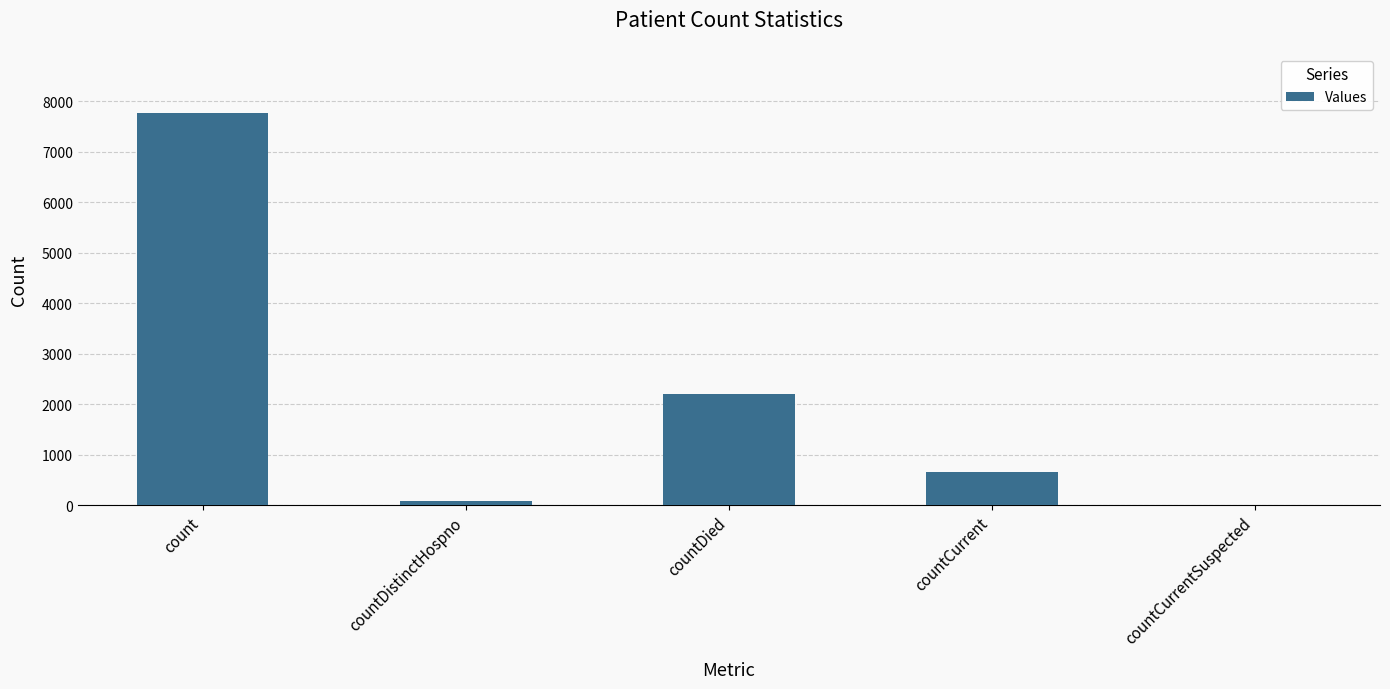

Is it true that the value at count is 7773?

True